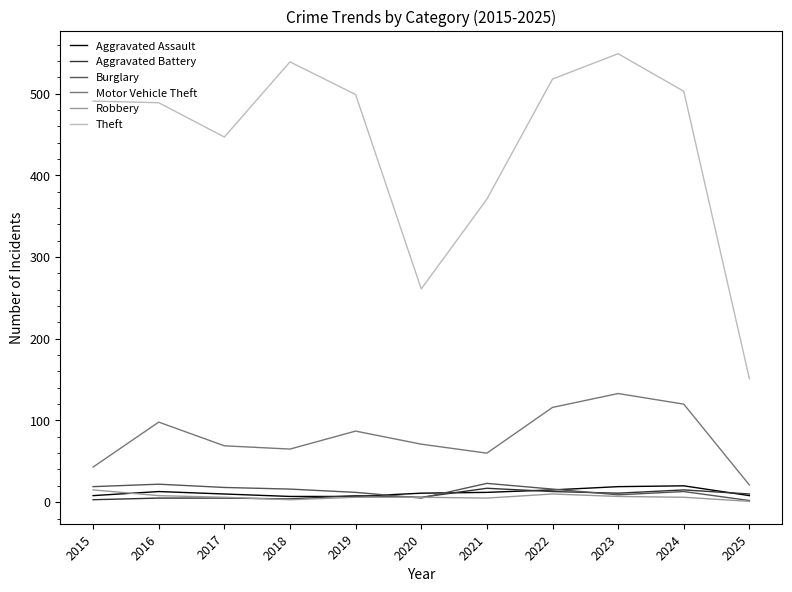

True or false: Aggravated Battery has a value of 5 at 2017.

True